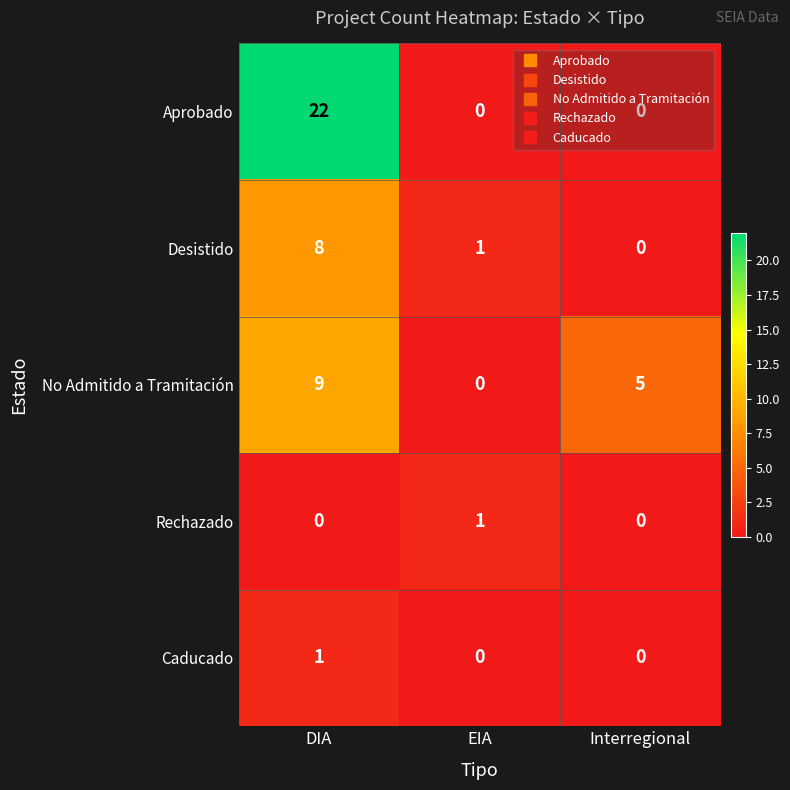

Which category has the highest value in the Aprobado series?

DIA